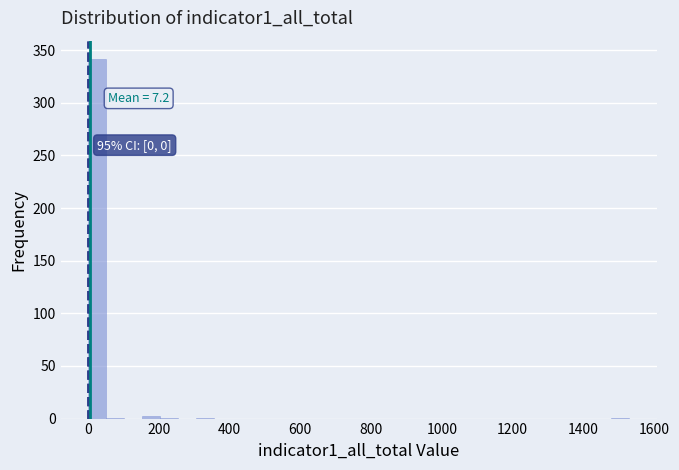

Read against the x-axis, roughly where is the centre of the tallest bar?

20